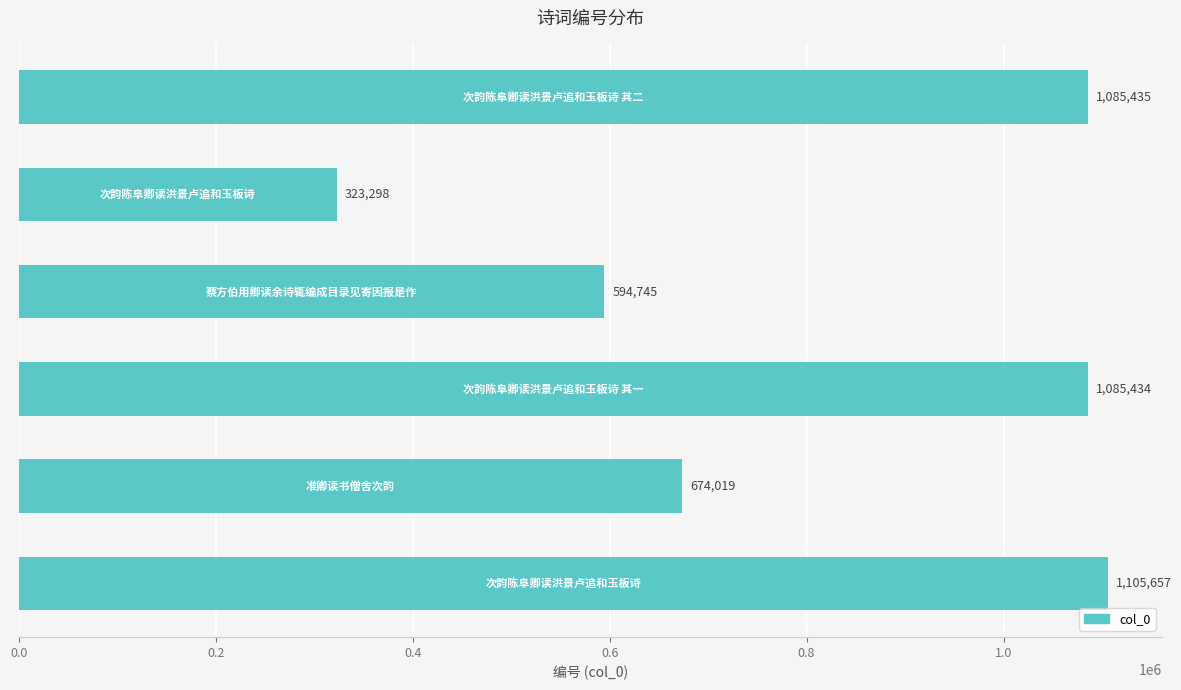

Reading bottom to top, extract all data points from this chart.

1105657	674019	1085434	594745	323298	1085435